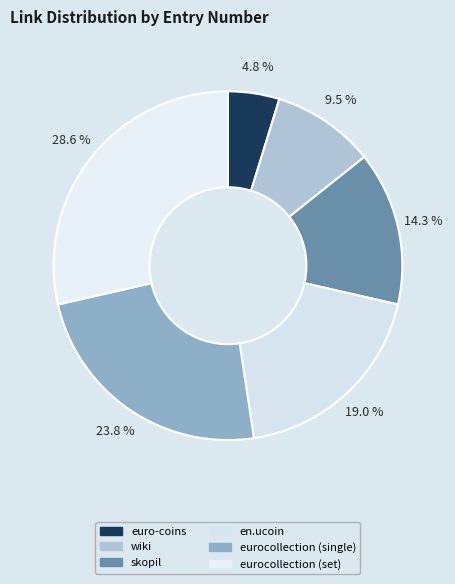

What is the smallest slice in the pie chart?

euro-coins